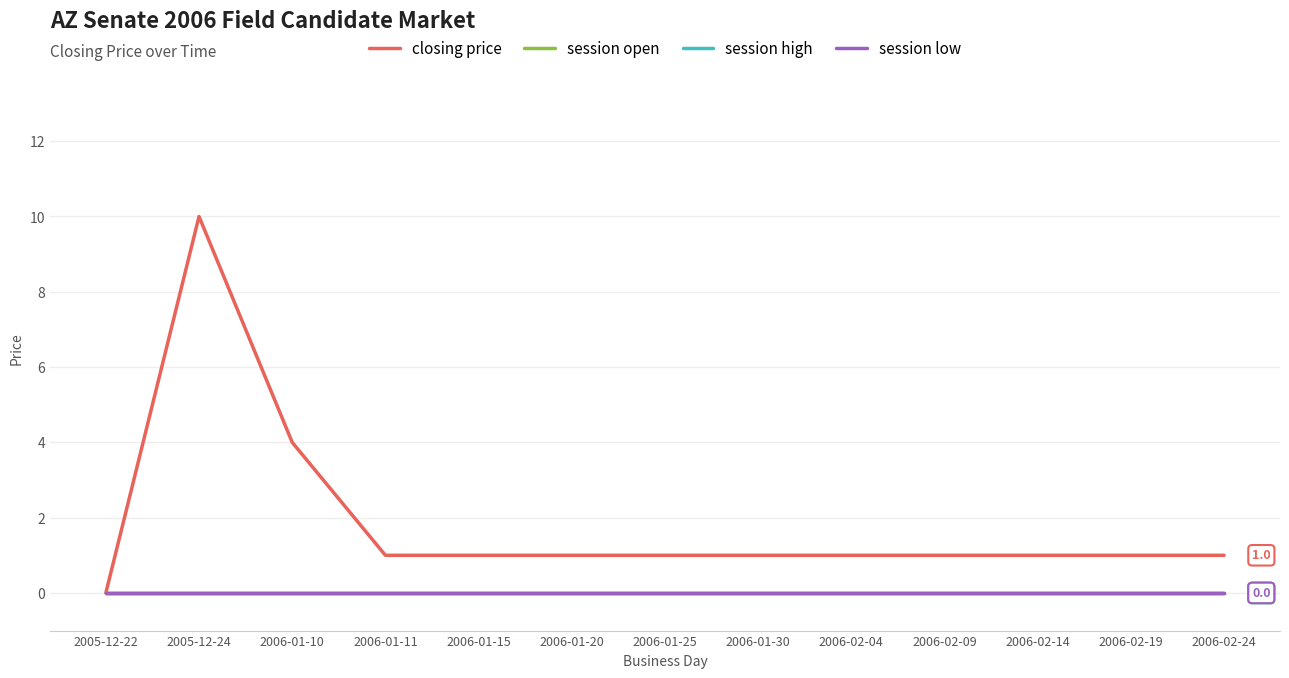

How many interior local peaks does the closing price series have?

1